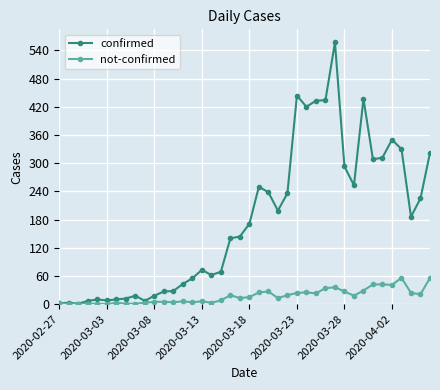

True or false: not-confirmed has more than 1 points higher than both neighbors.

True